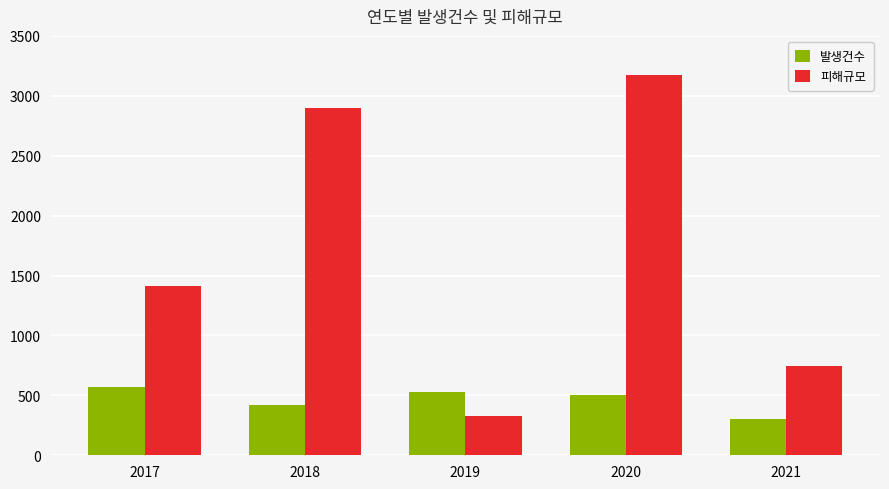

True or false: 피해규모 has a value of 2897.1 at 2018.

True